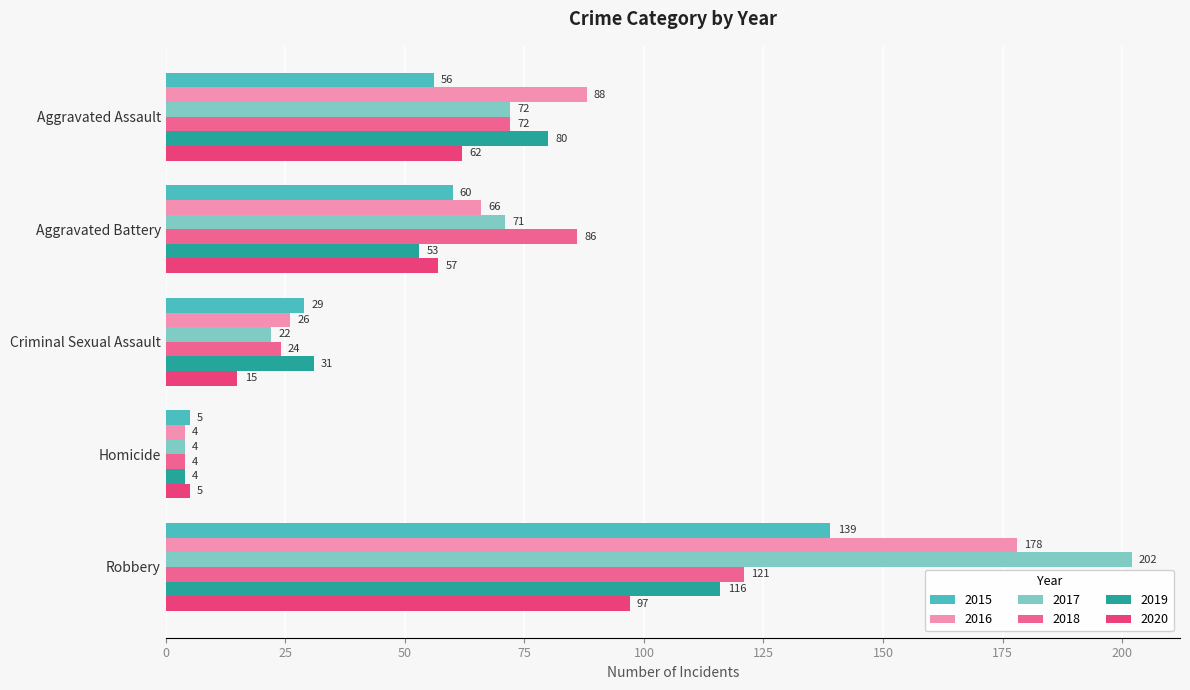

List the series in order of their peak value, lowest first.

2020, 2019, 2018, 2015, 2016, 2017